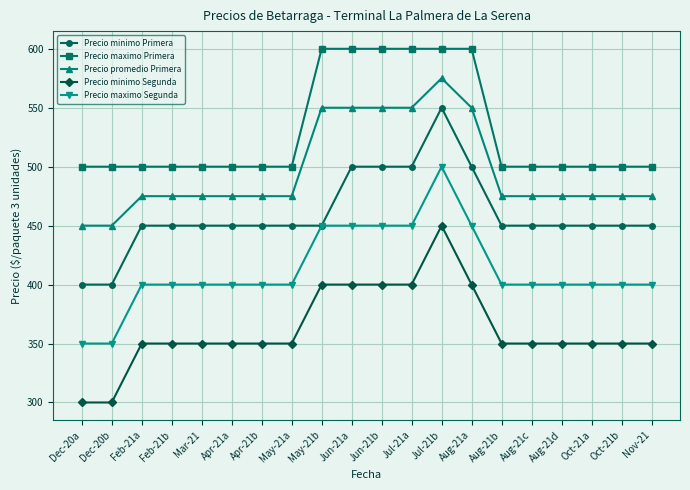

What is the label of the 4th point from the left?

Feb-21b